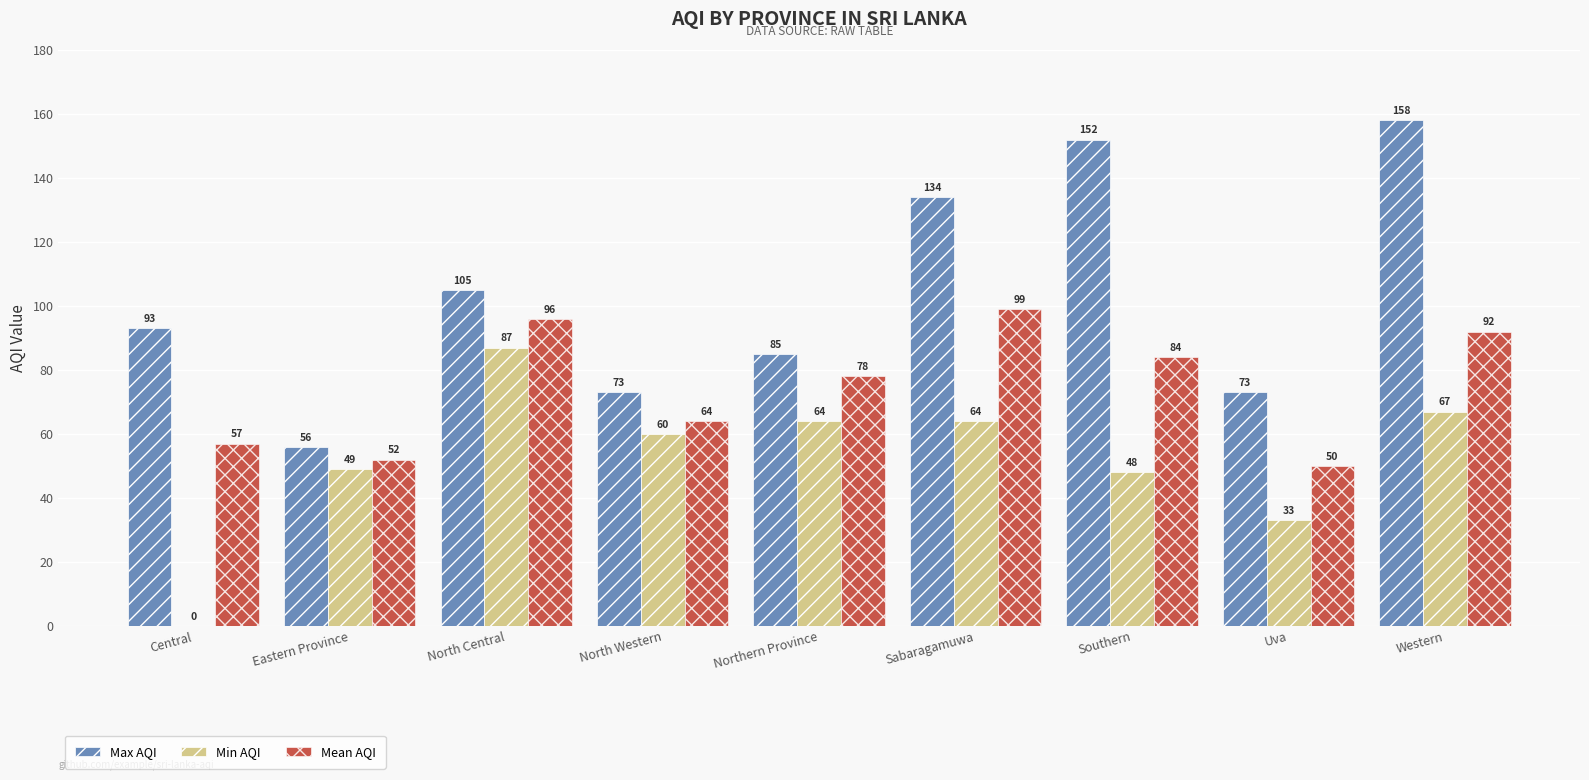

What is the total value across all series at Western?

317